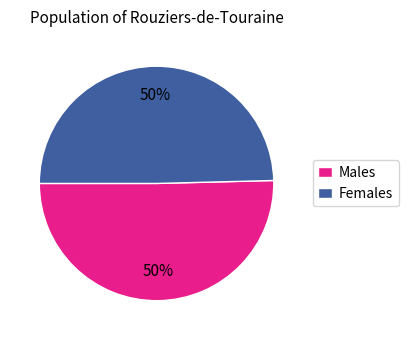

To the nearest percent, what percentage of the pie is Males?

50%